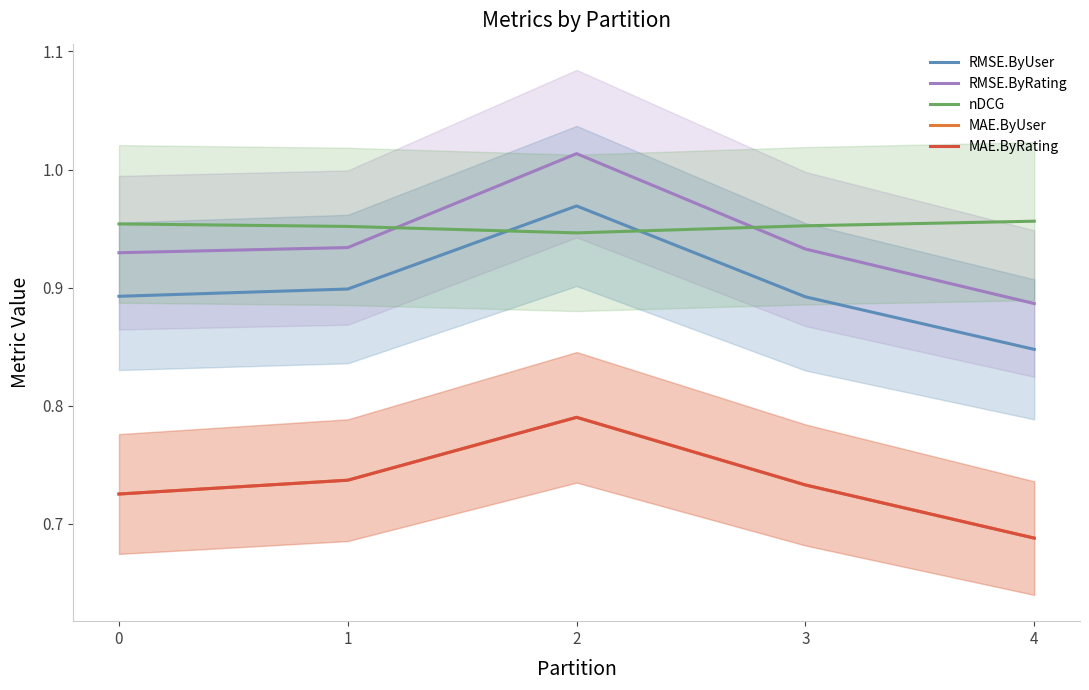

What is the sum of the RMSE.ByUser values at 0 and 1?

1.8